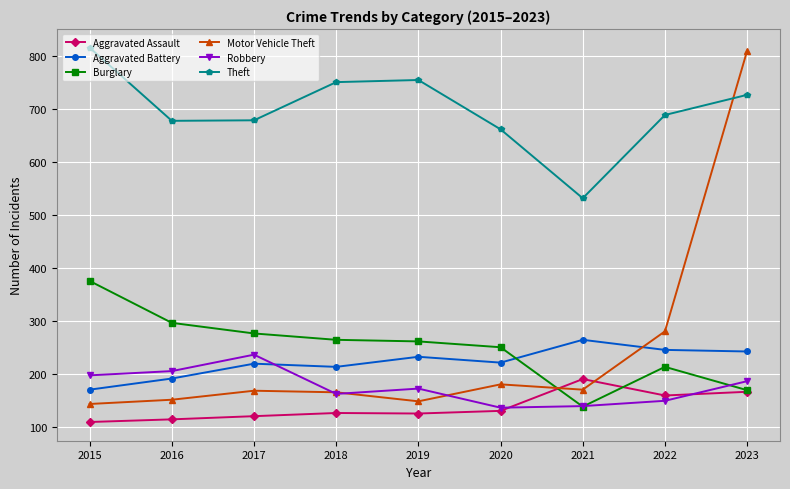

Which series has the widest spread of values?

Motor Vehicle Theft